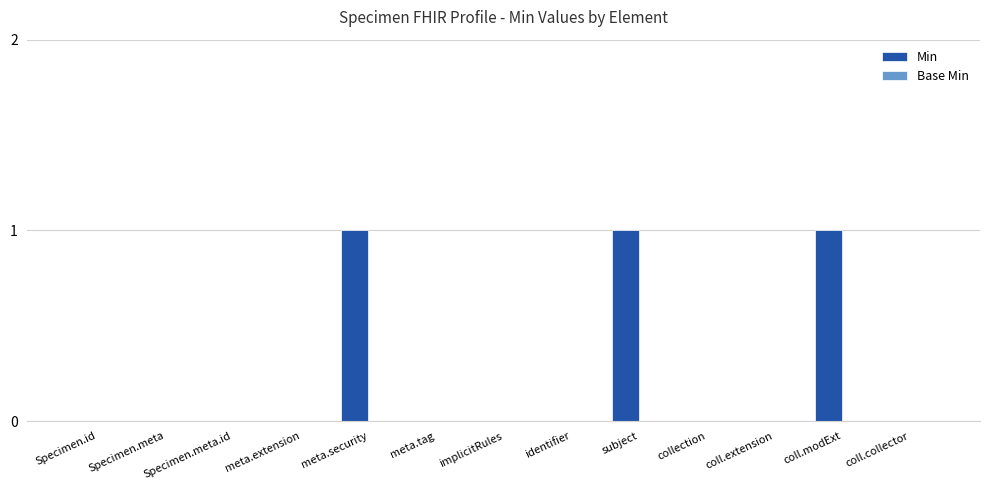

What is the sum of all values?

3